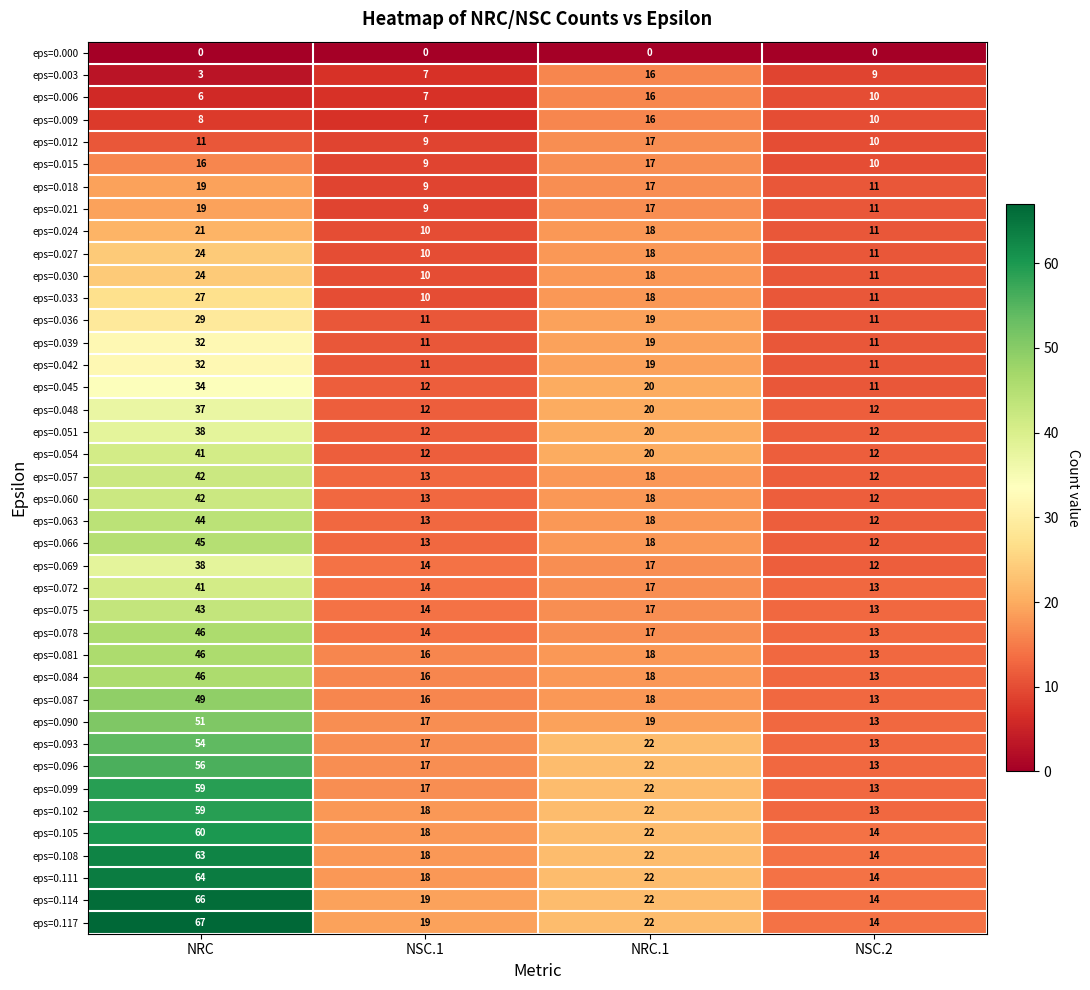

Which series has the largest total across all categories?

eps=0.117